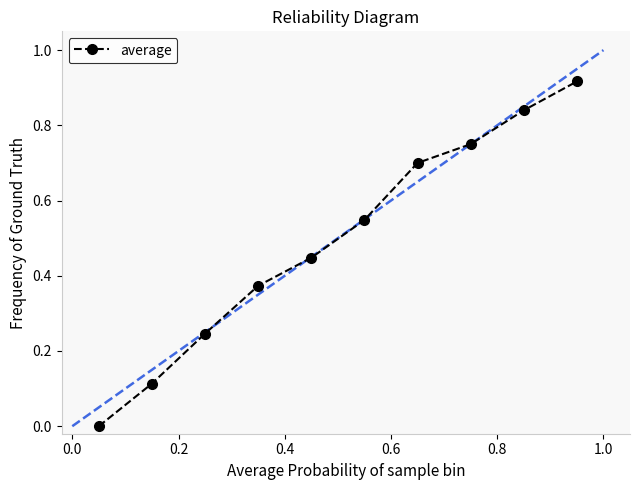

True or false: the data has more than 2 interior local peaks.

False